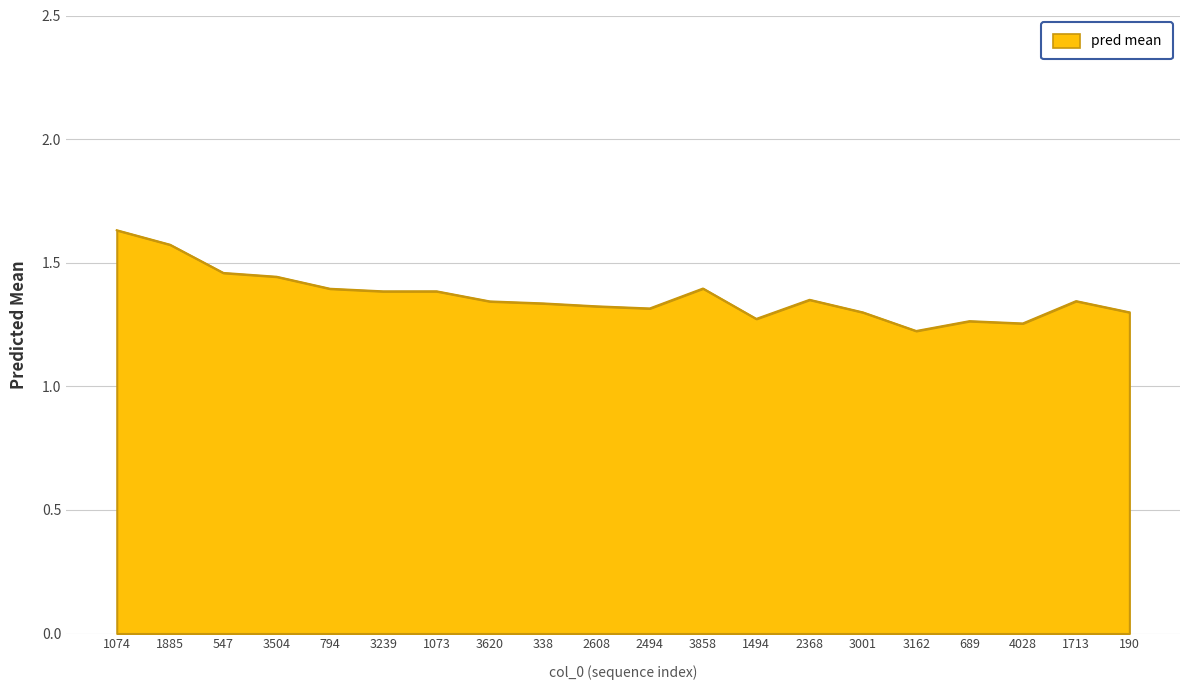

Count the values in the range 1 to 2.

20